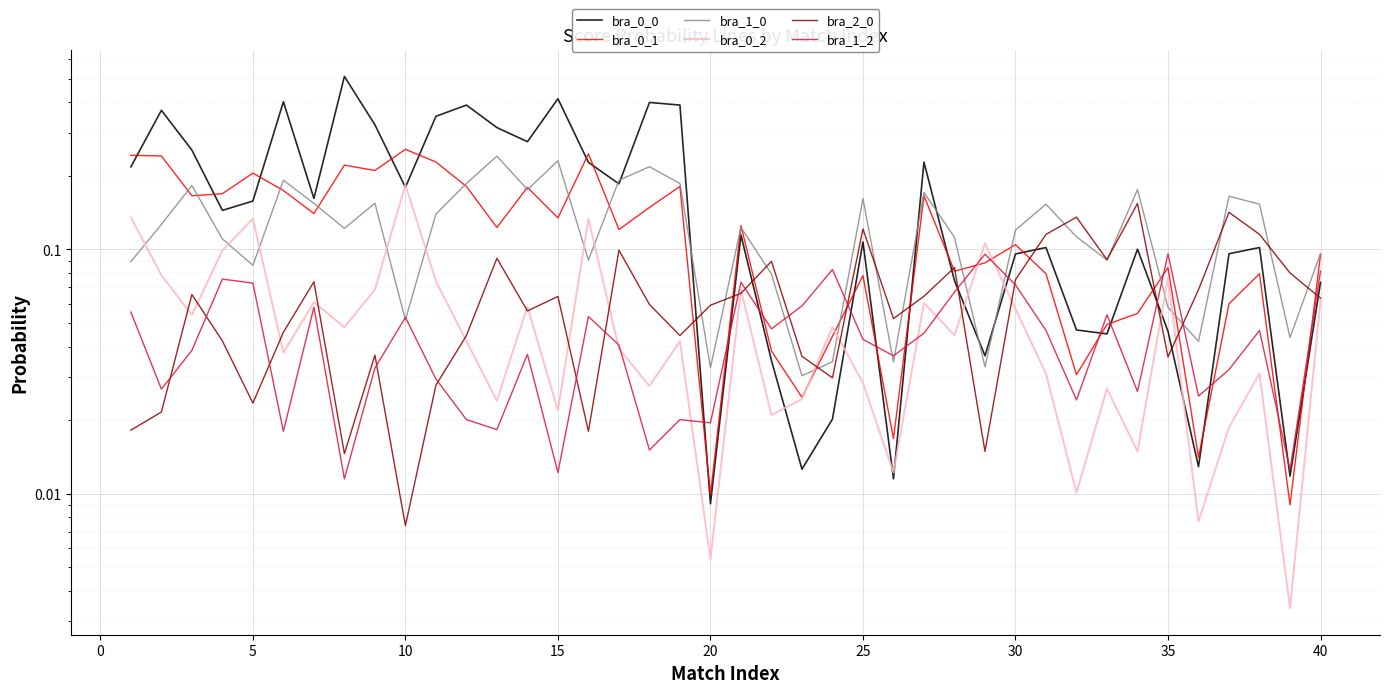

How many intersections are there between bra_0_2 and bra_0_0?

10